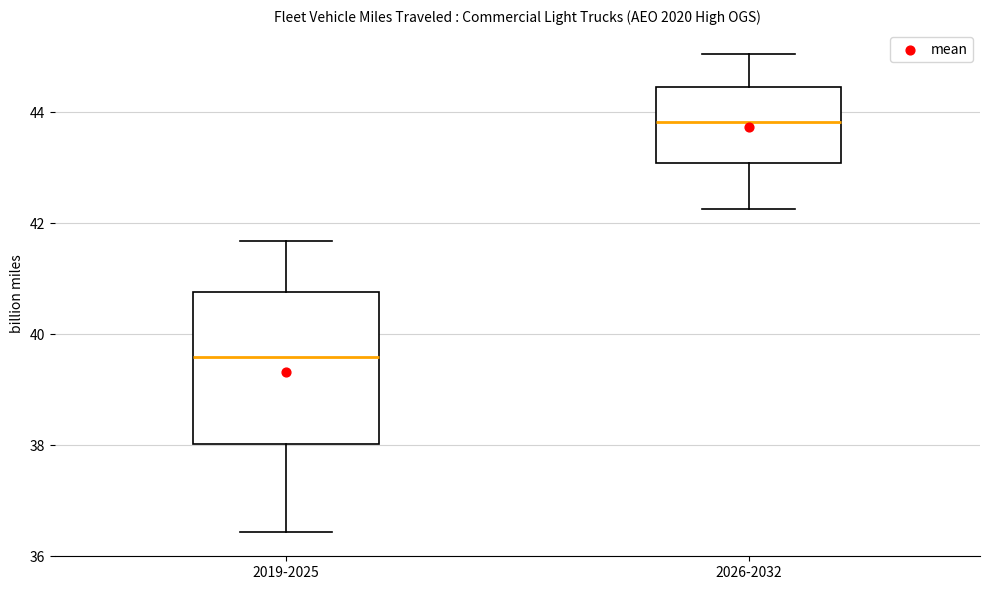

Reading left to right, read every box against the y-axis: the position of its median line, the range the box covers, and the ends of its whiskers. The values are not printed on the chart, so give them approximately, as read against the axis.

2019-2025: median 39.6, box 38.0 to 40.8, whiskers 36.4 to 41.6
2026-2032: median 43.8, box 43.0 to 44.4, whiskers 42.2 to 45.0